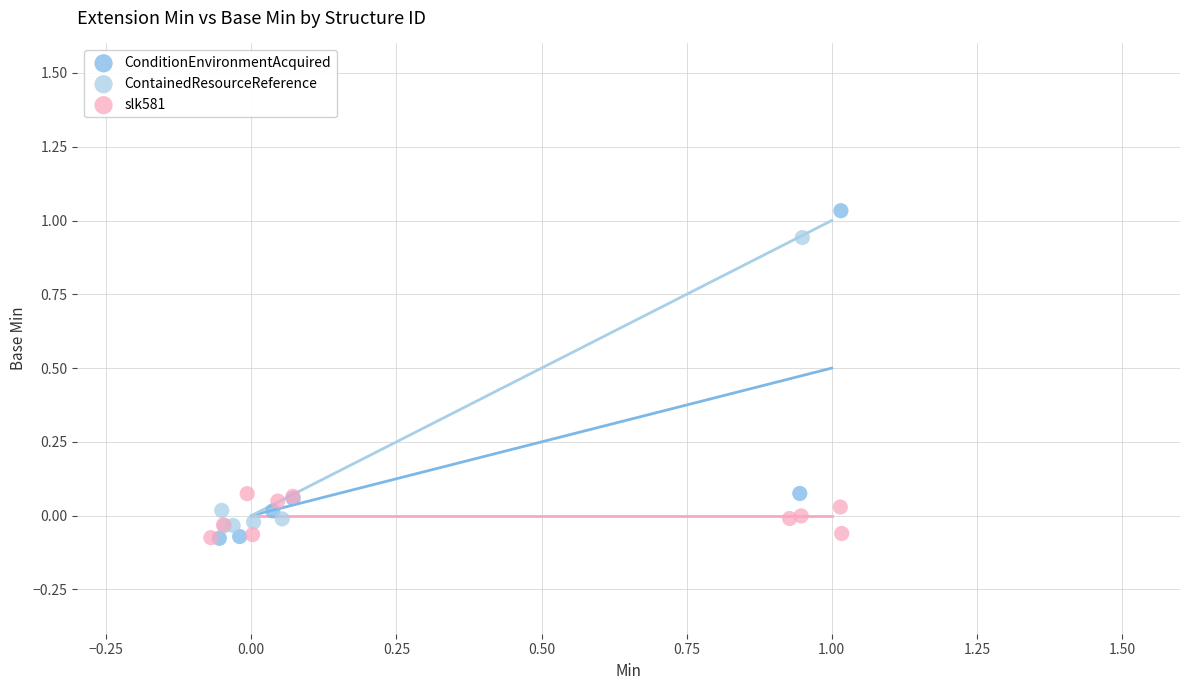

Which series reaches the maximum Y coordinate?

ConditionEnvironmentAcquired